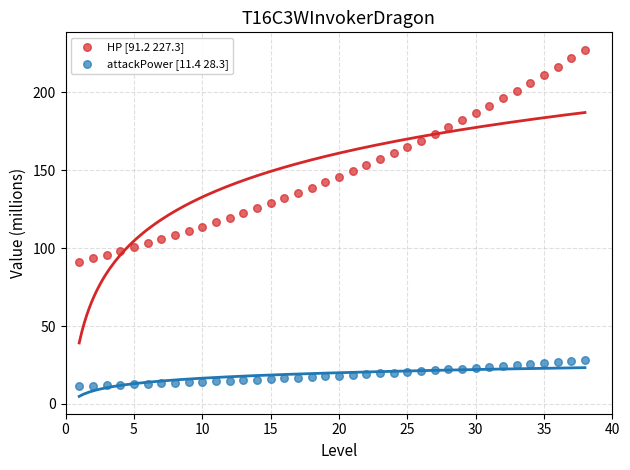

Which series reaches the minimum Y coordinate?

attackPower [11.4 28.3]